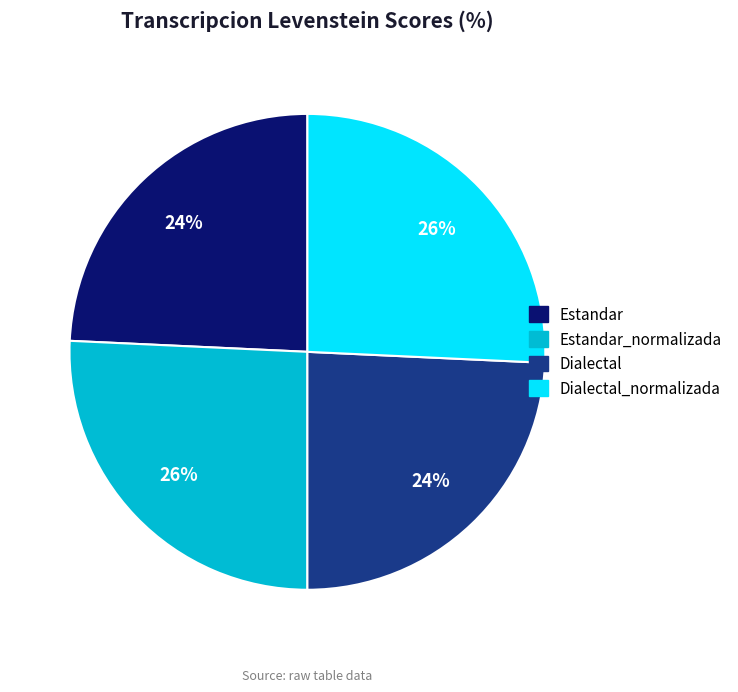

Is there any slice that represents more than half of the pie?

No